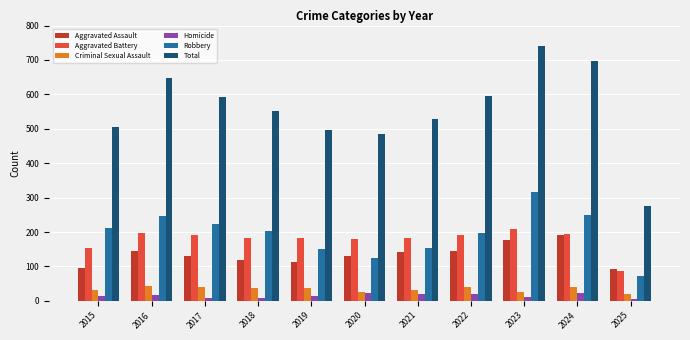

Are the bars grouped side by side (vs. stacked)?

Yes